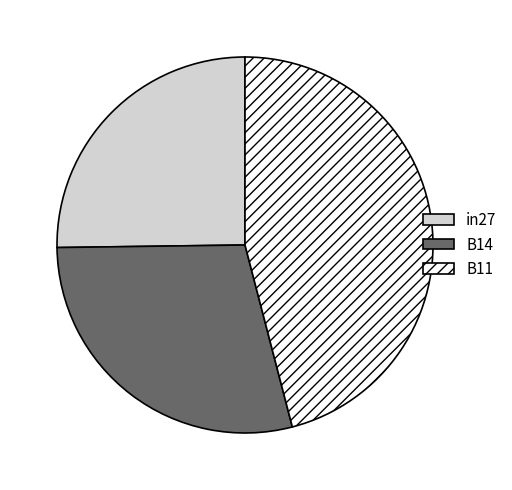

Is B14 the majority of the pie?

No